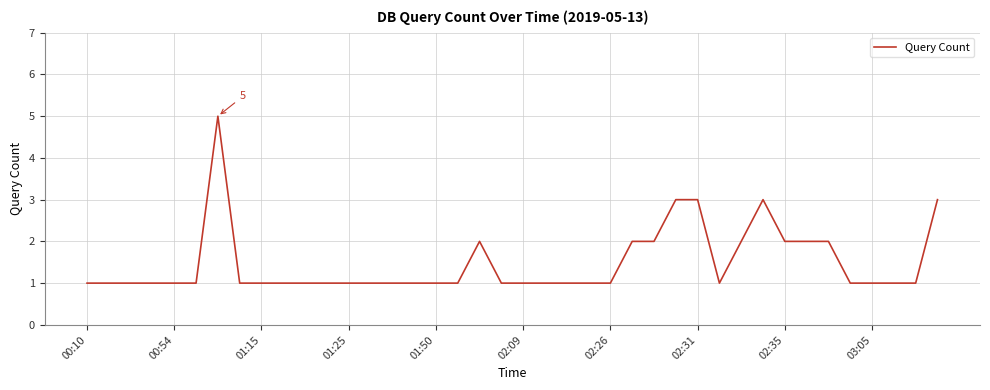

What is the minimum value shown in the chart?

1